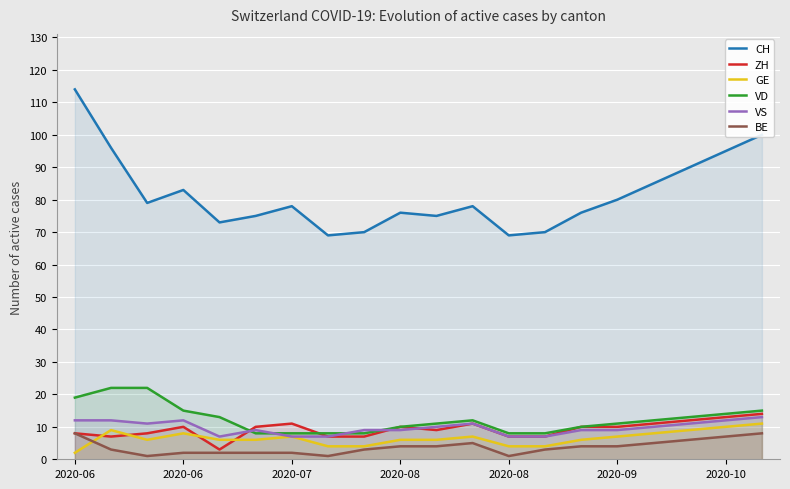

What is the difference between the maximum and minimum values in the VD series?

14